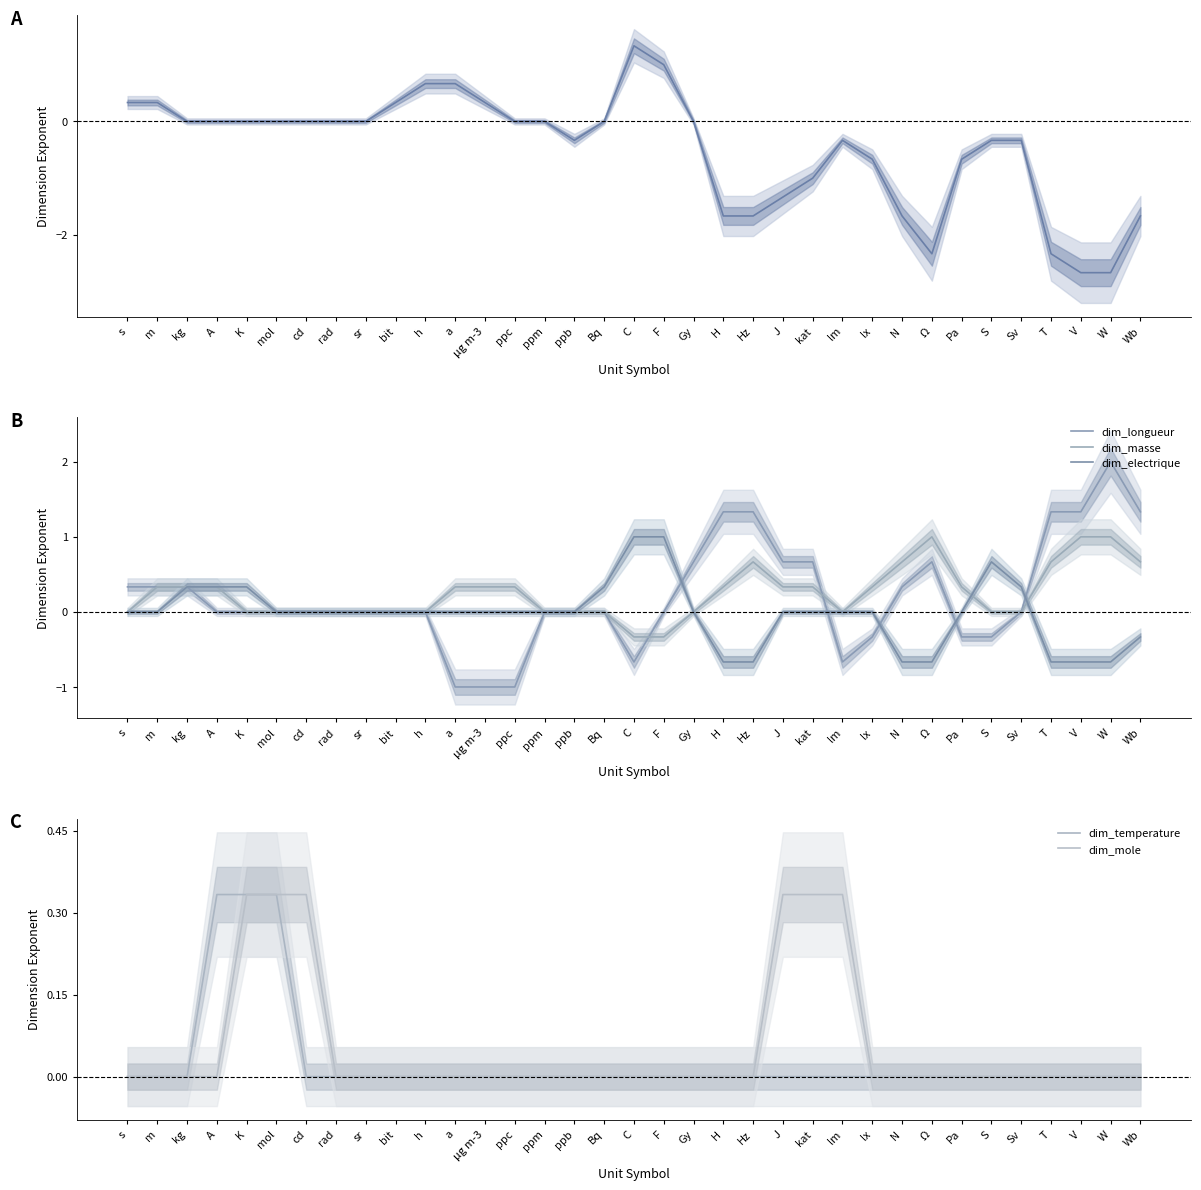

What position from the left is T?

32